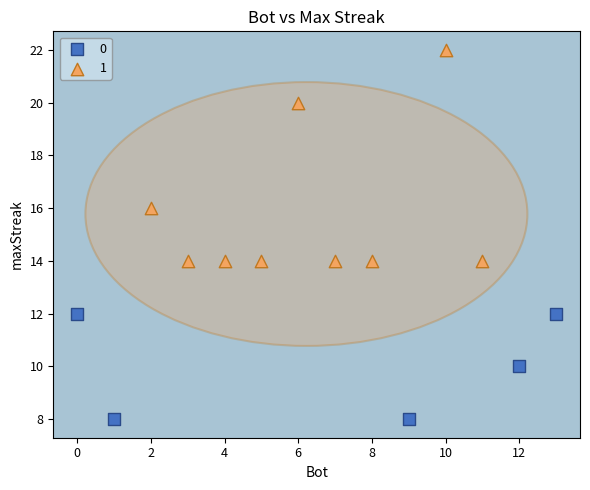

Which series reaches the minimum Y coordinate?

0